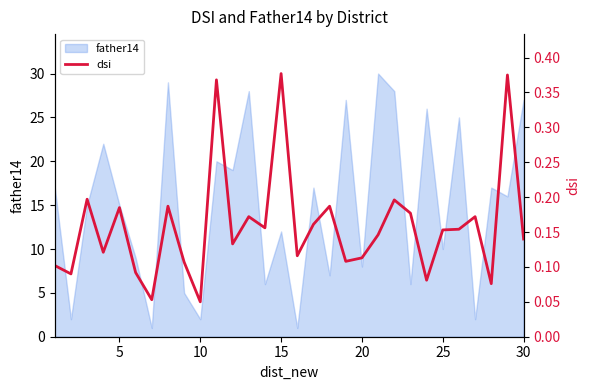

Is it true that father14 equals 8 at 20?

True